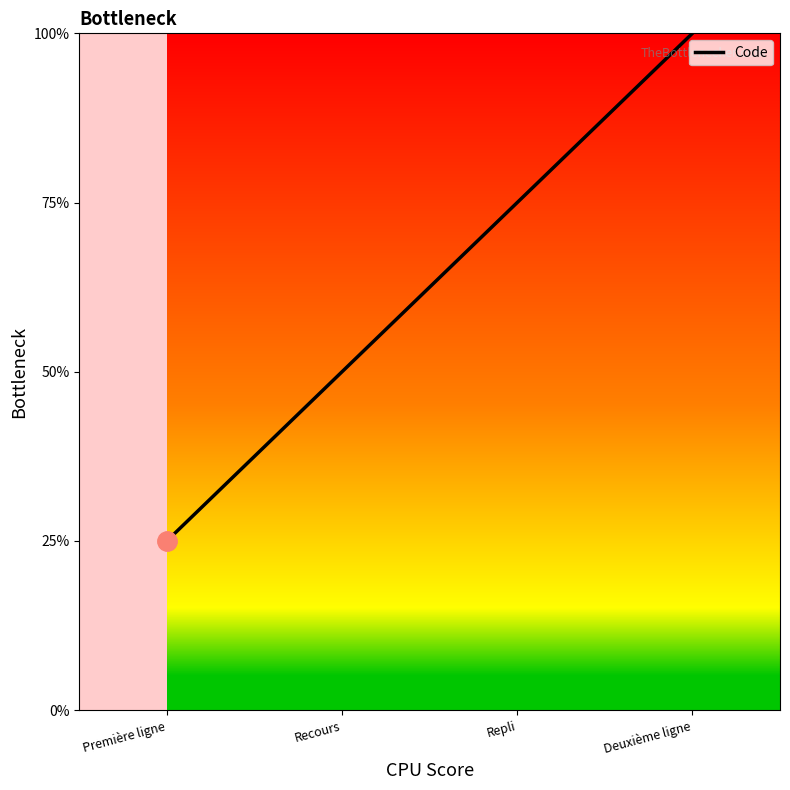

Which has a higher value, Deuxième ligne or Première ligne?

Deuxième ligne